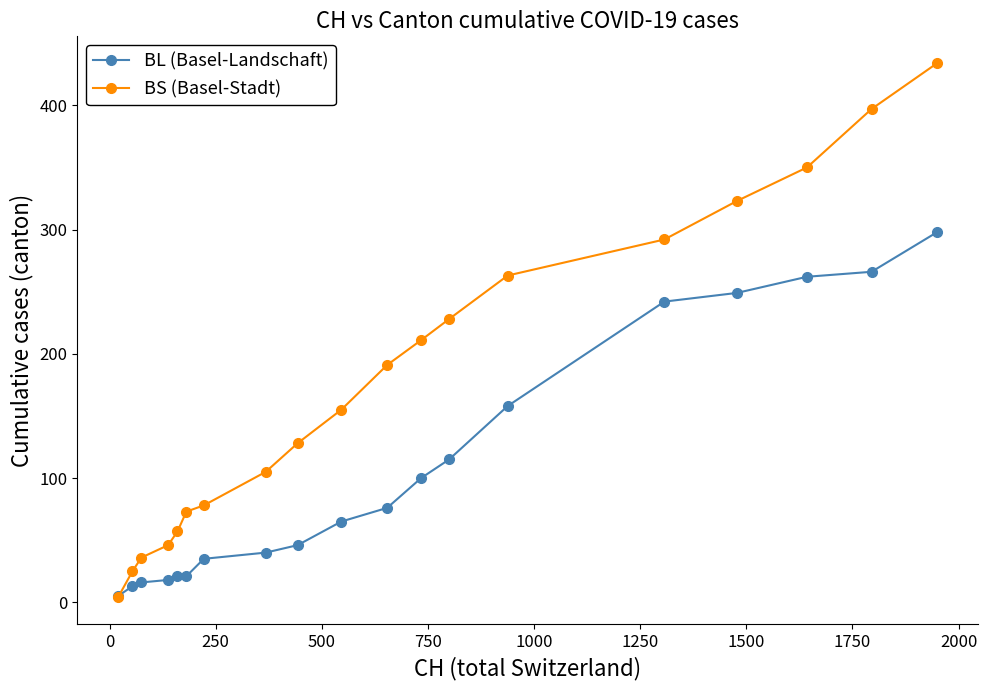

What is the maximum value for BL (Basel-Landschaft)?

298